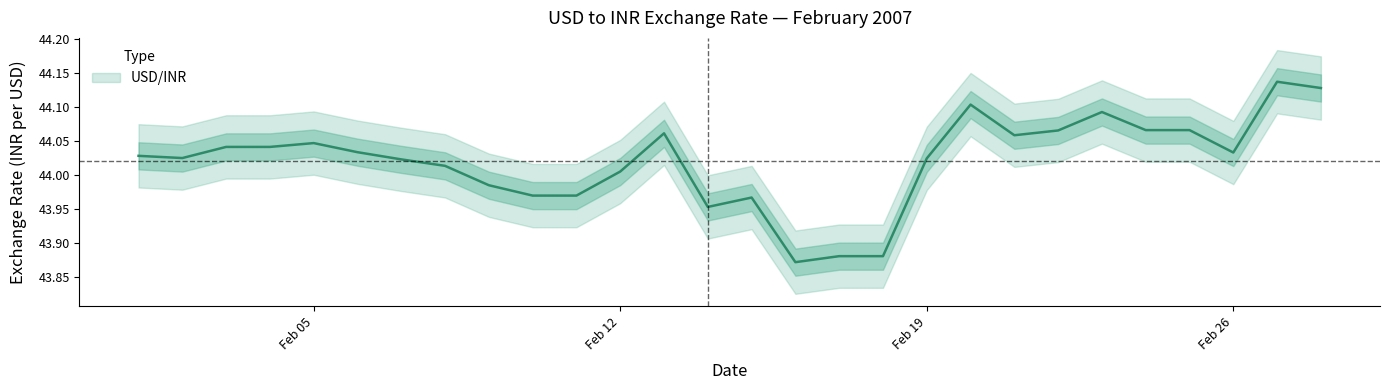

How many distinct data groups are displayed?

1